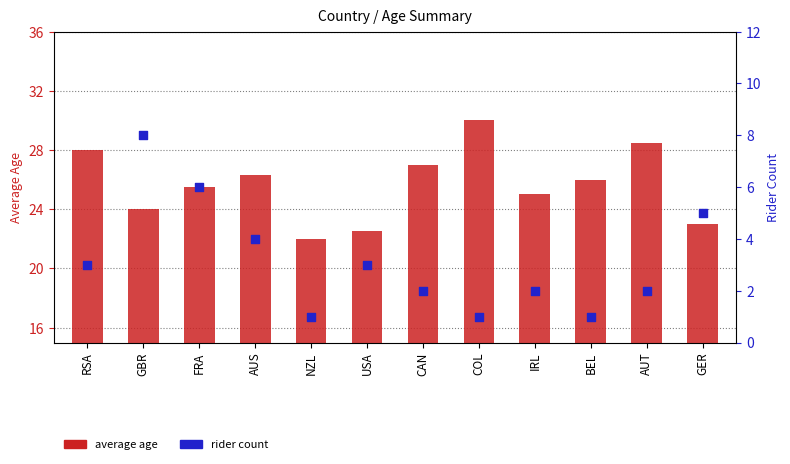

What are all the series names shown in the legend?

average age, rider count